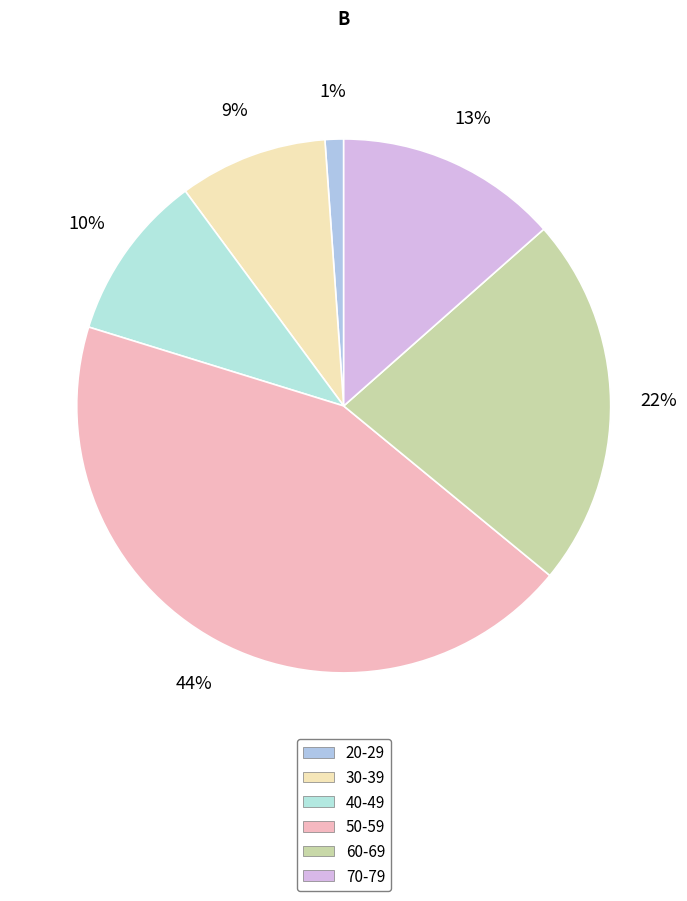

Which category has the smallest portion of the pie?

20-29